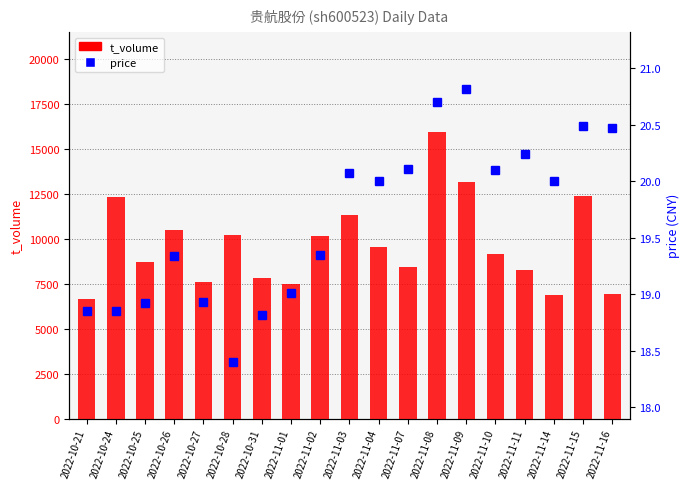

What is the total value across all series at 2022-11-14?

6896.0